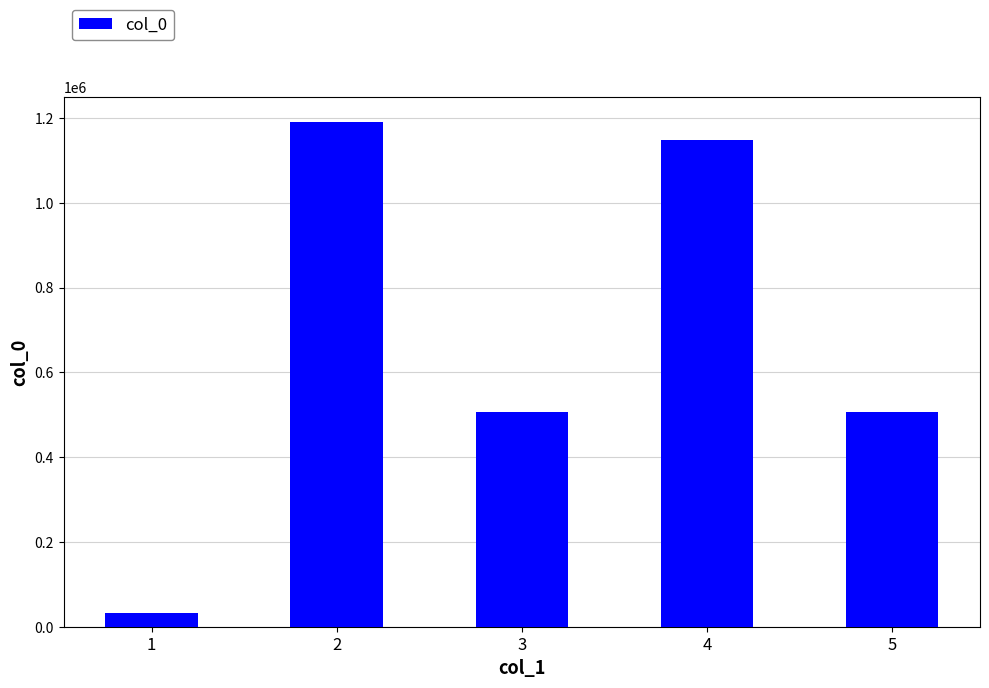

What is the change in value from 3 to 4?

+641951